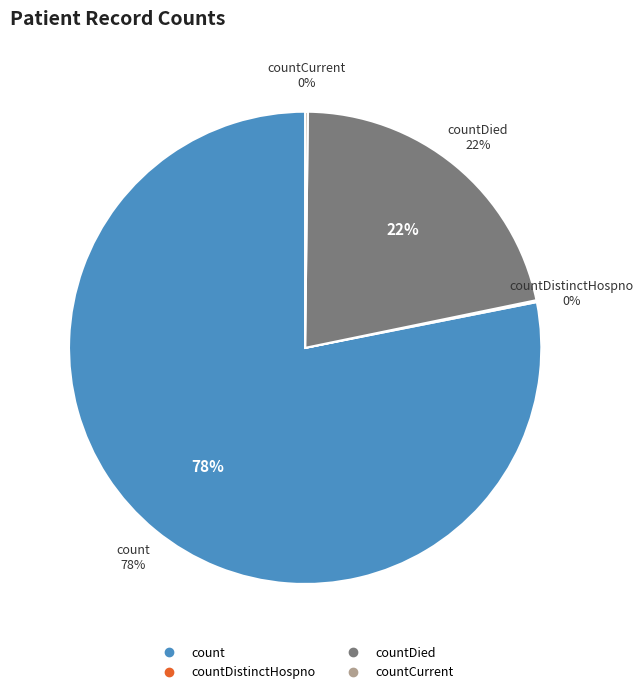

What percentage do count and countDistinctHospno together represent?

78.2%